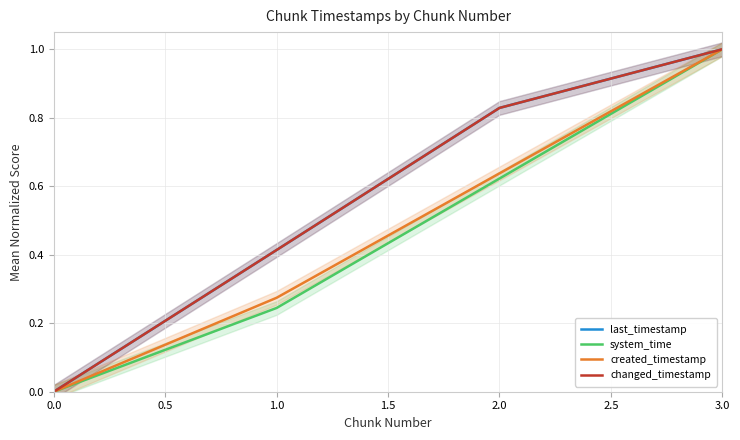

List the series in order of their peak value, highest first.

last_timestamp, system_time, created_timestamp, changed_timestamp